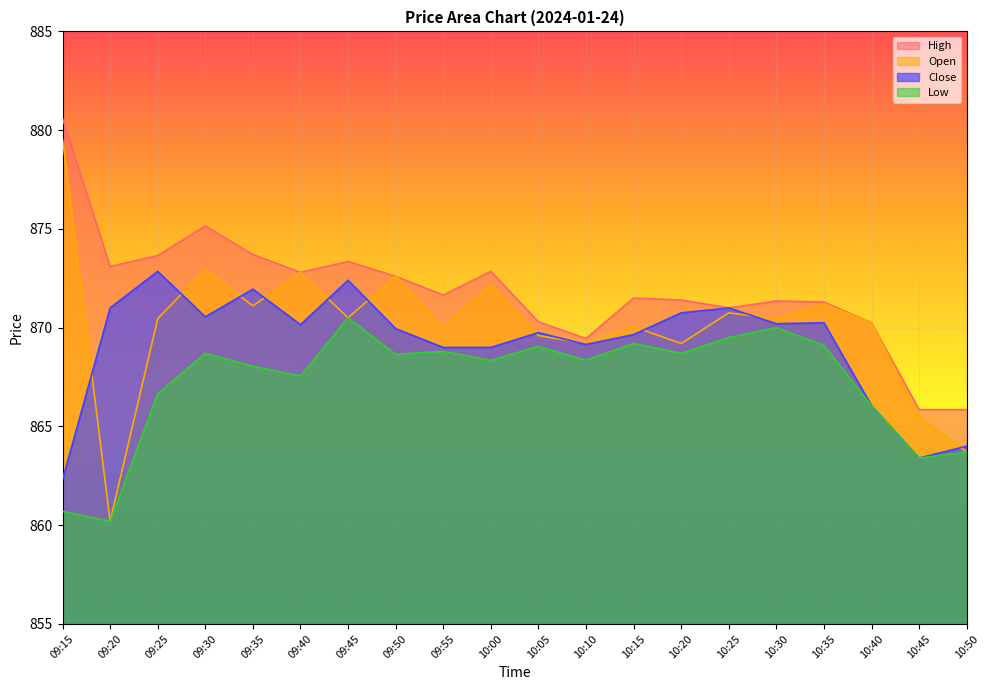

Is the value of Low at 10:25 greater than the value of High at 10:45?

Yes